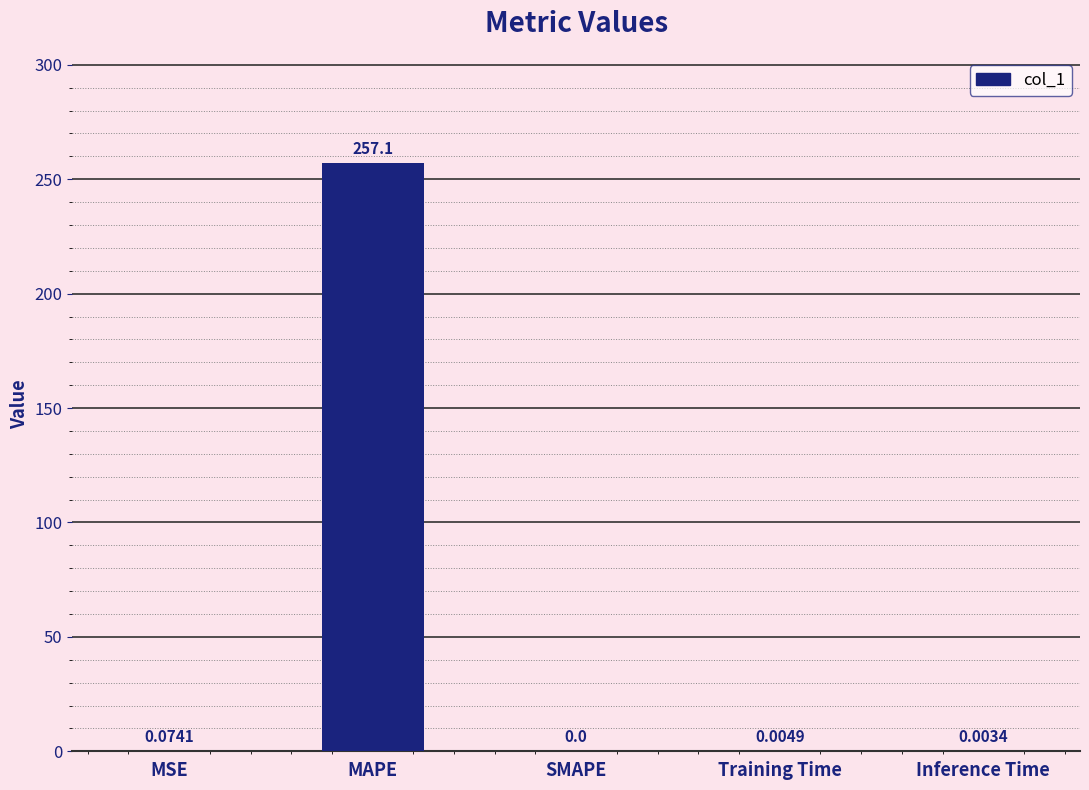

At which category does the chart reach its peak across all series?

MAPE